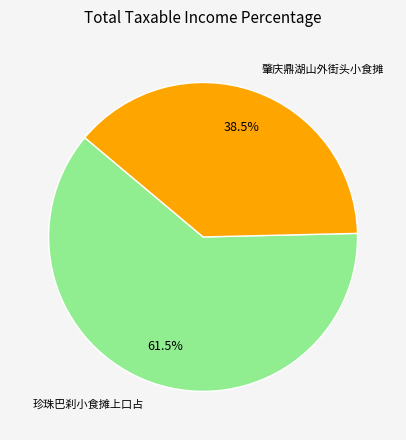

Does 珍珠巴刹小食摊上口占 account for over 50% of the chart?

Yes